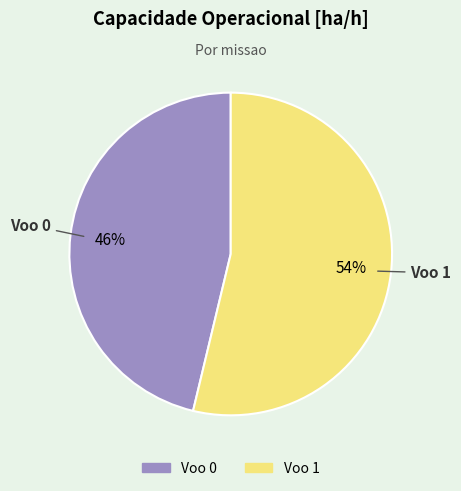

True or false: Voo 0 accounts for 31% of the total.

False